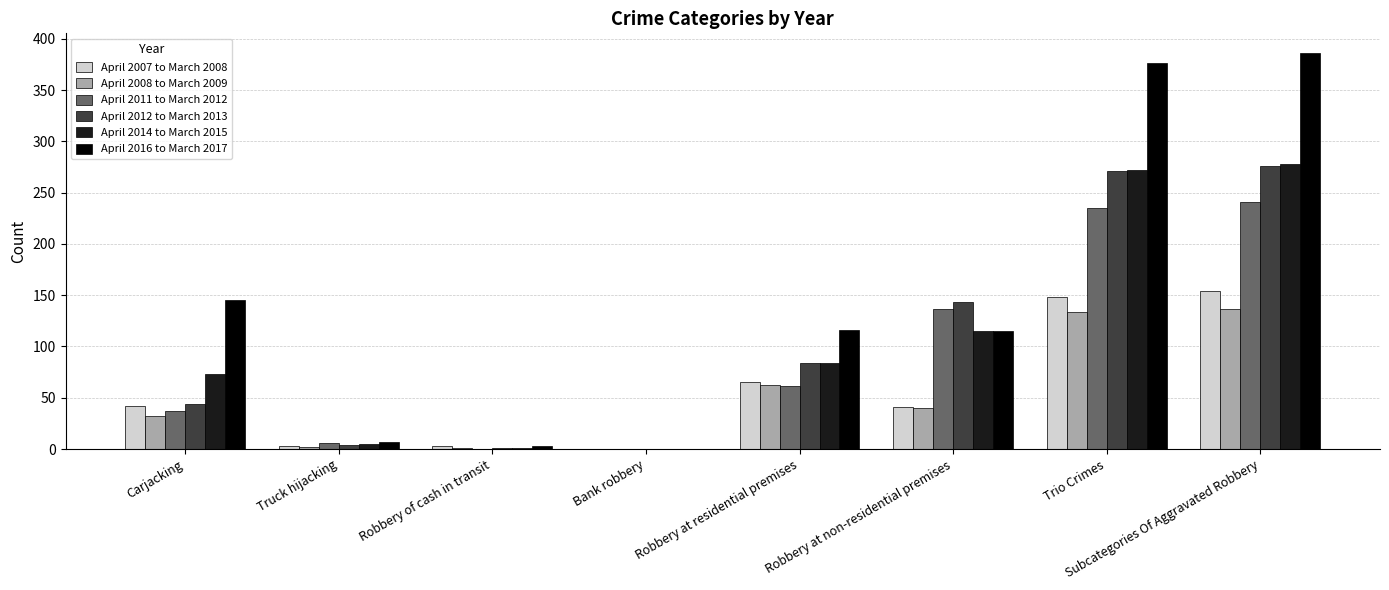

True or false: April 2012 to March 2013 has a value of 276 at Subcategories Of Aggravated Robbery.

True